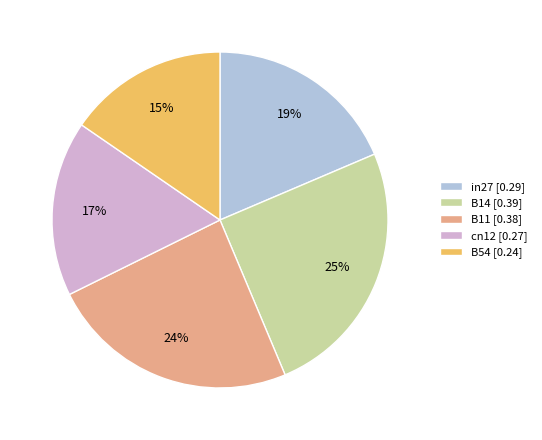

Which has a higher value, in27 [0.29] or B14 [0.39]?

B14 [0.39]